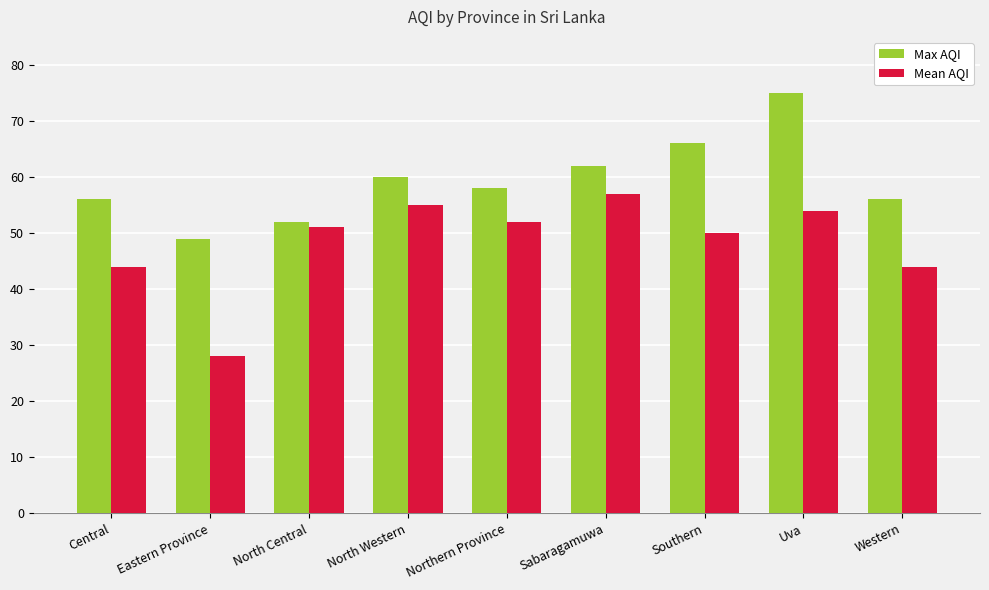

The value of Mean AQI at North Western is 36. True or false?

False